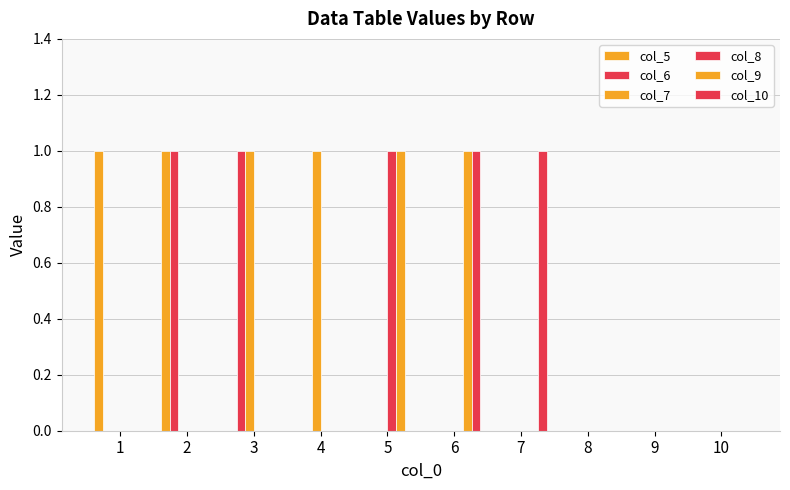

Which series has the largest range (max minus min)?

col_5